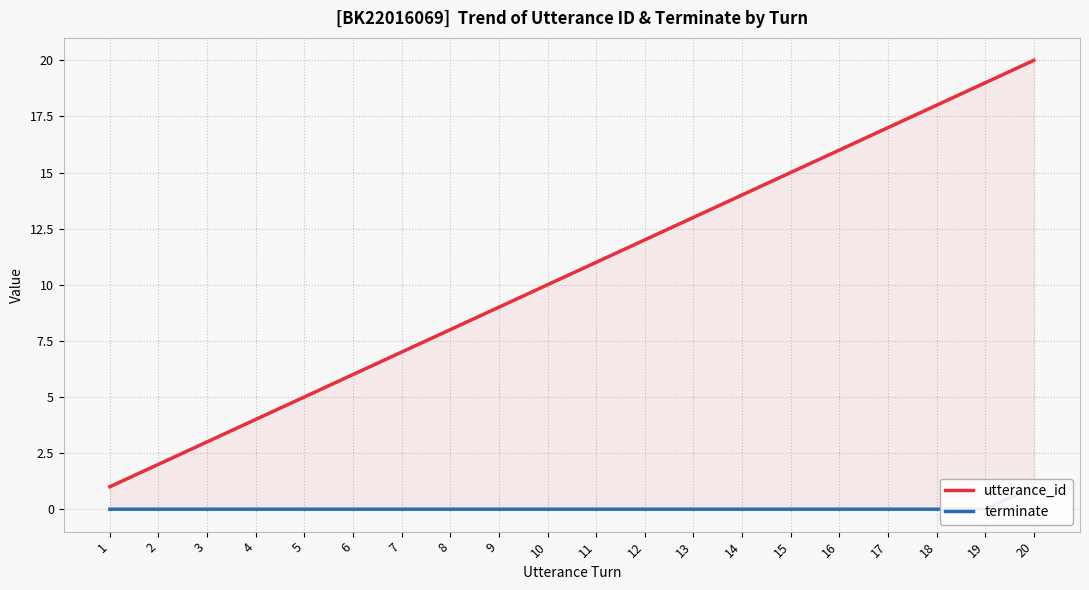

At which label does utterance_id first exceed 11?

12